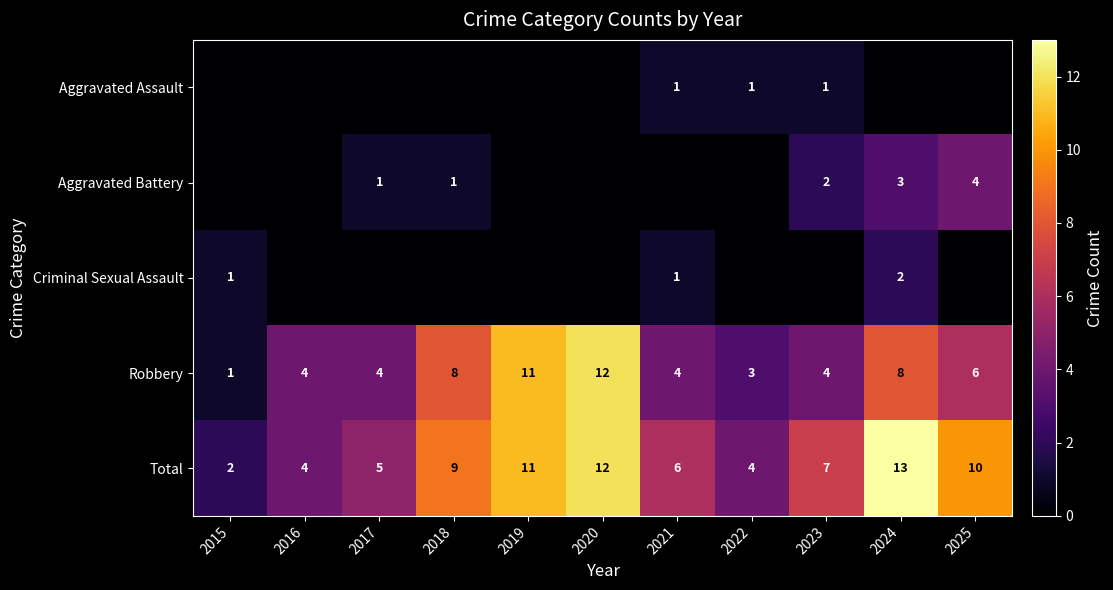

At which category is the sum across all series the highest?

2024